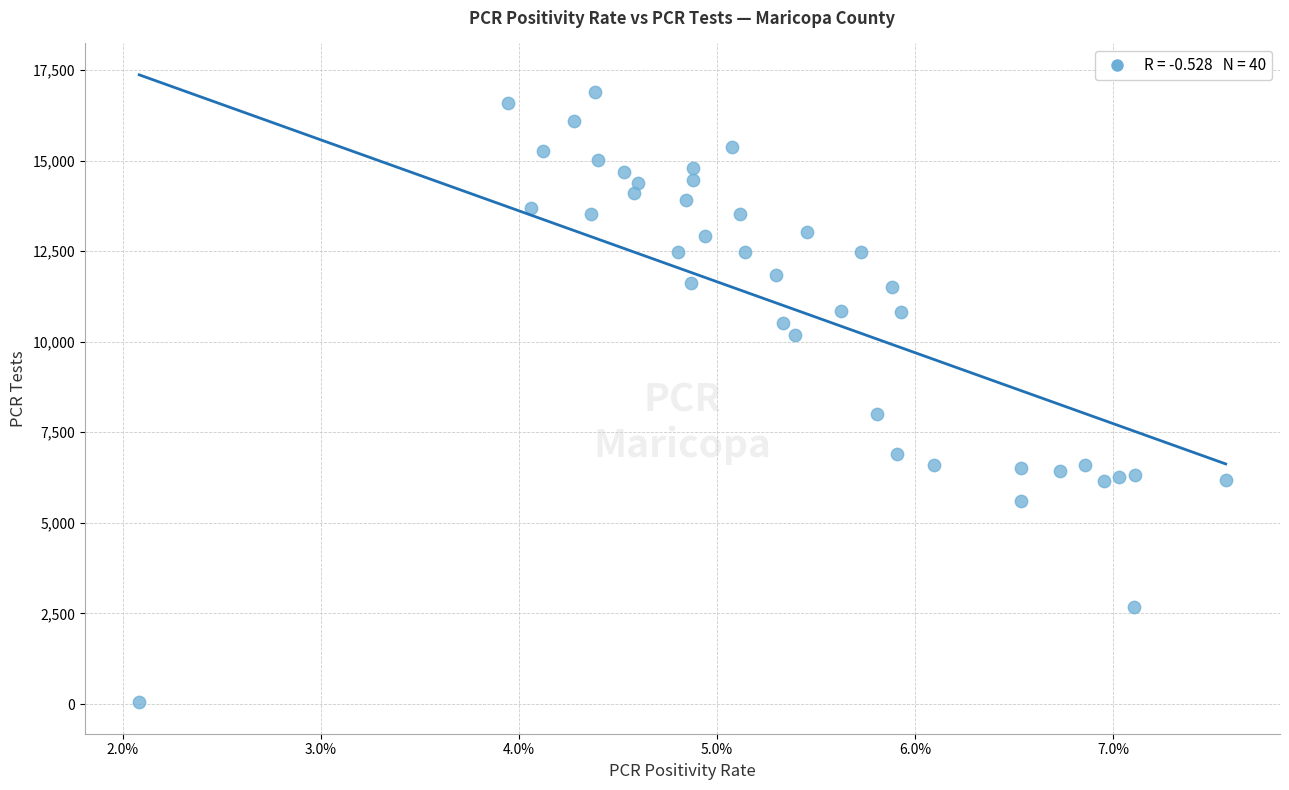

What is the range of Y values (max minus min)?

16851